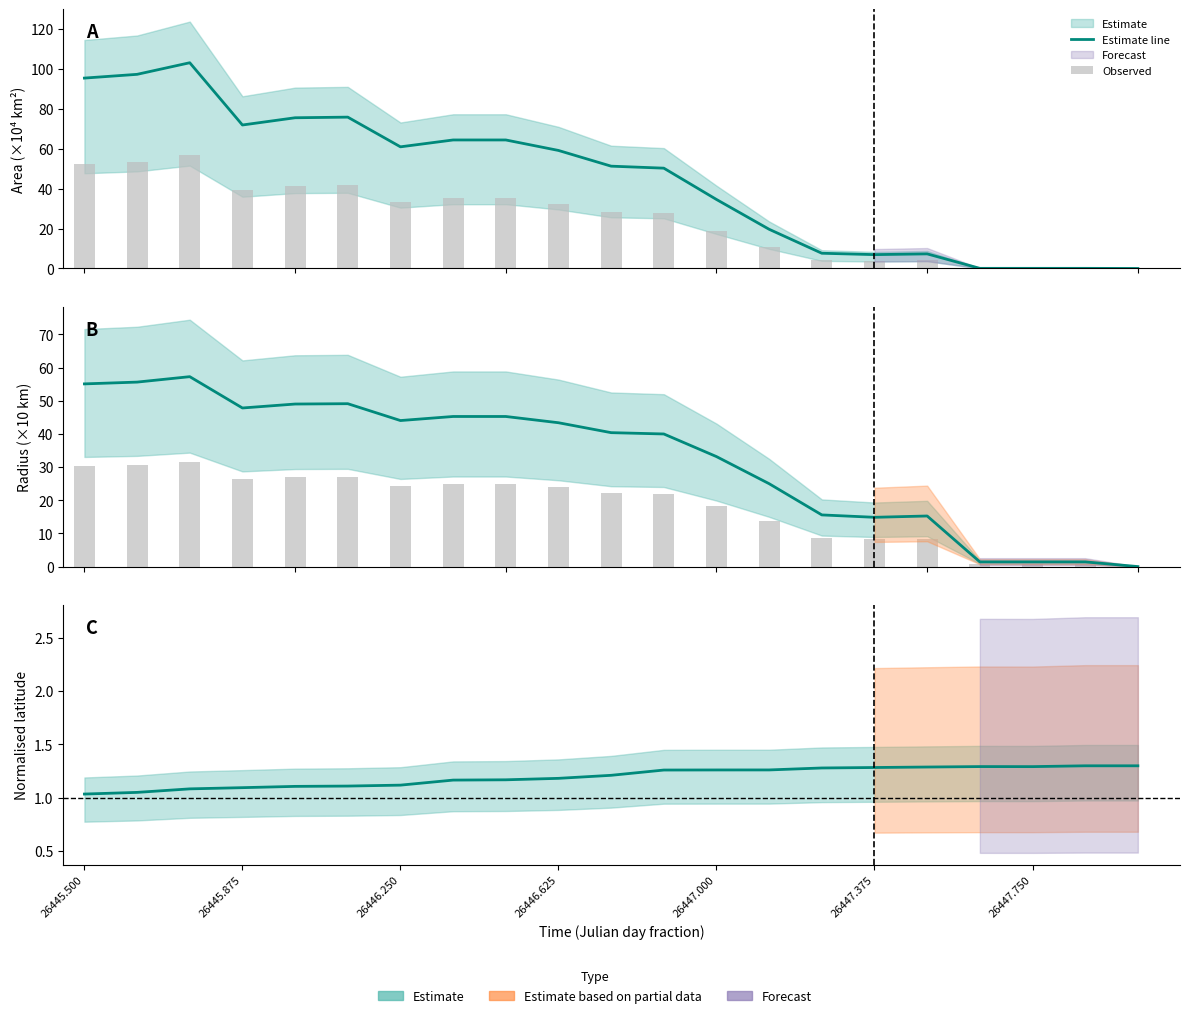

Count the number of categories in the chart.

21